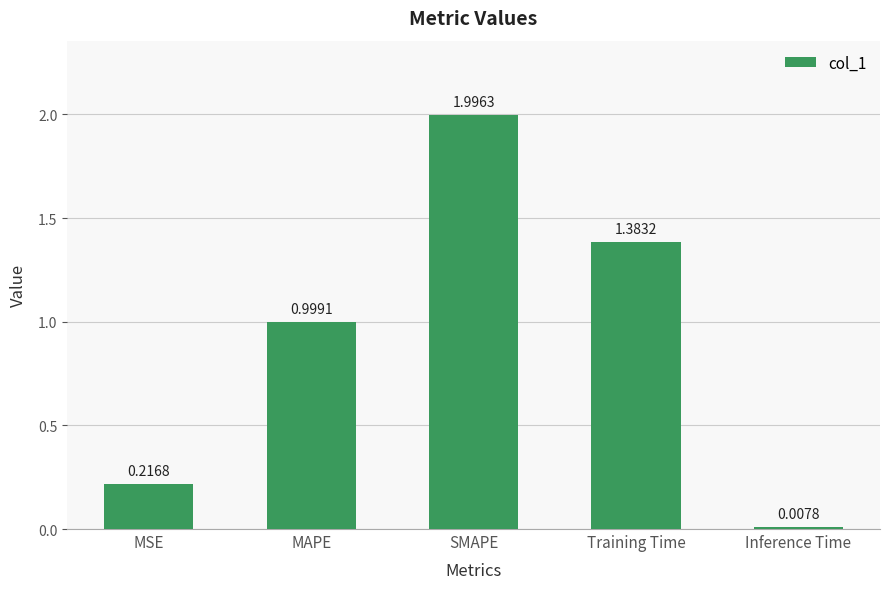

List the labels in order of value, largest first.

SMAPE, Training Time, MAPE, MSE, Inference Time